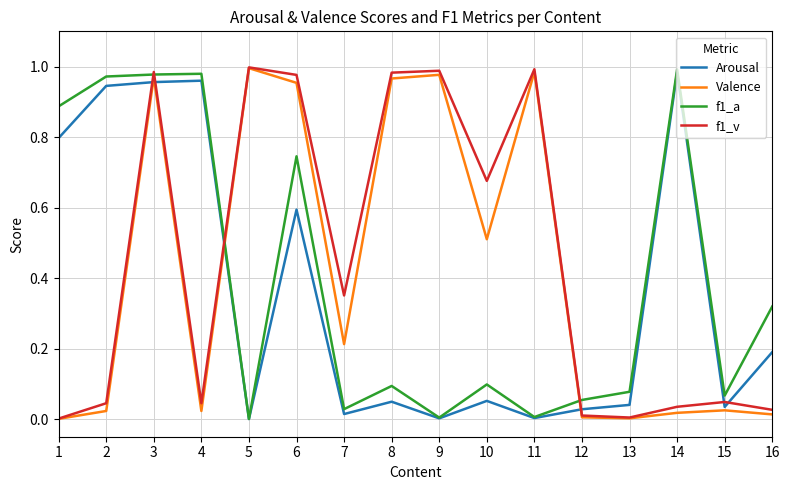

True or false: Valence and f1_a cross at least once.

True